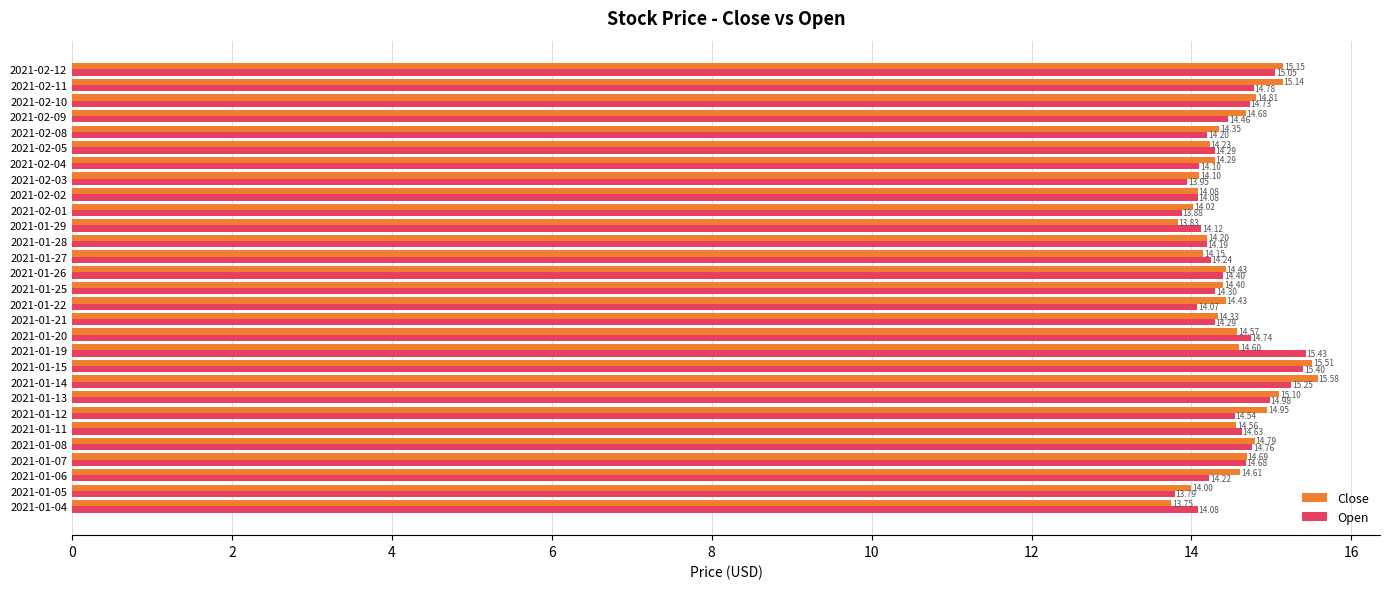

What is the highest value of the Open series?

15.4